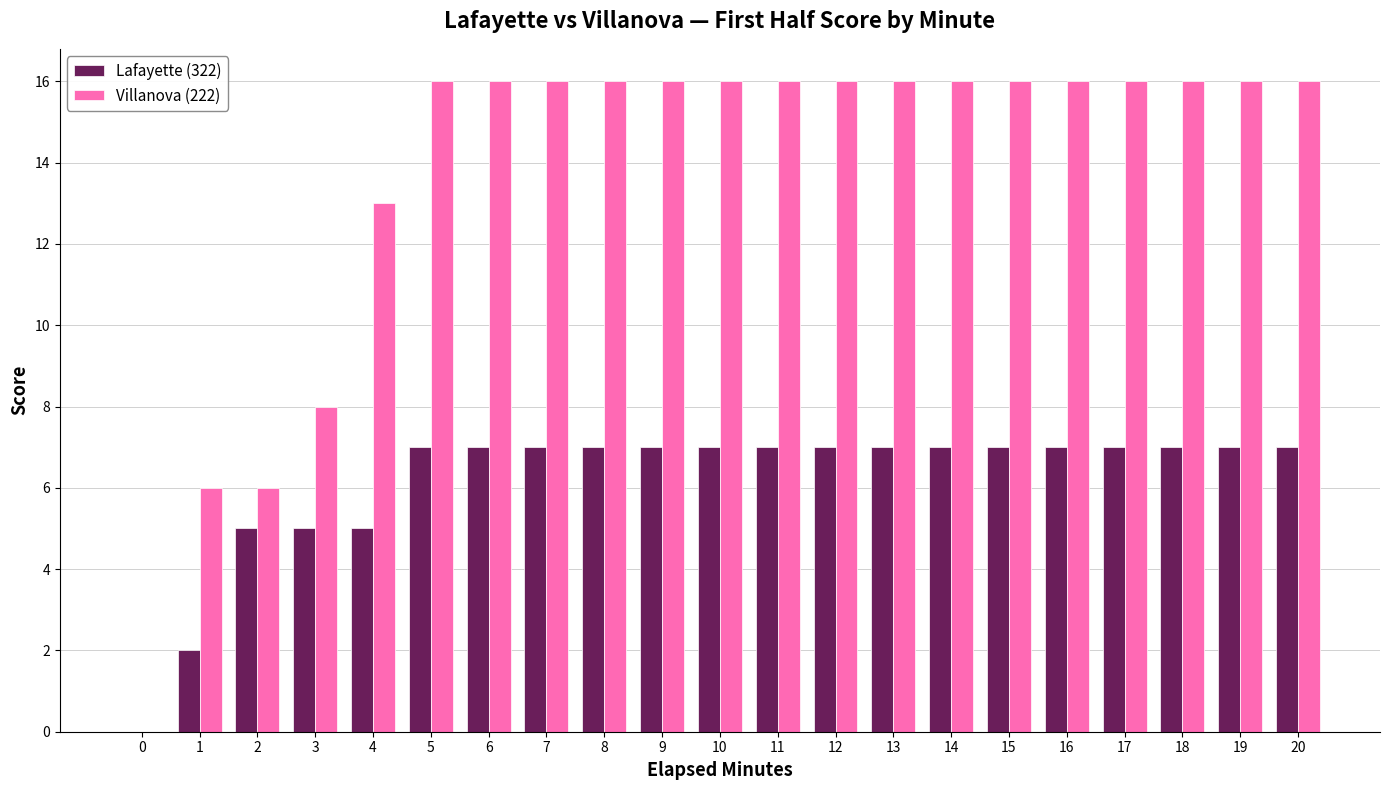

What is the sum of all Villanova (222) values?

289